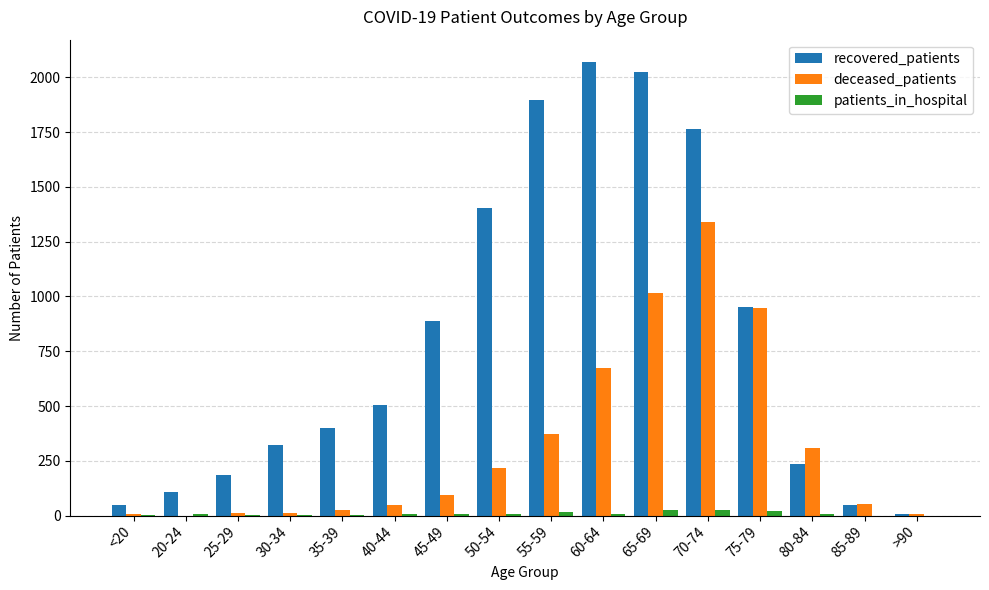

How many categories are shown in the chart?

16